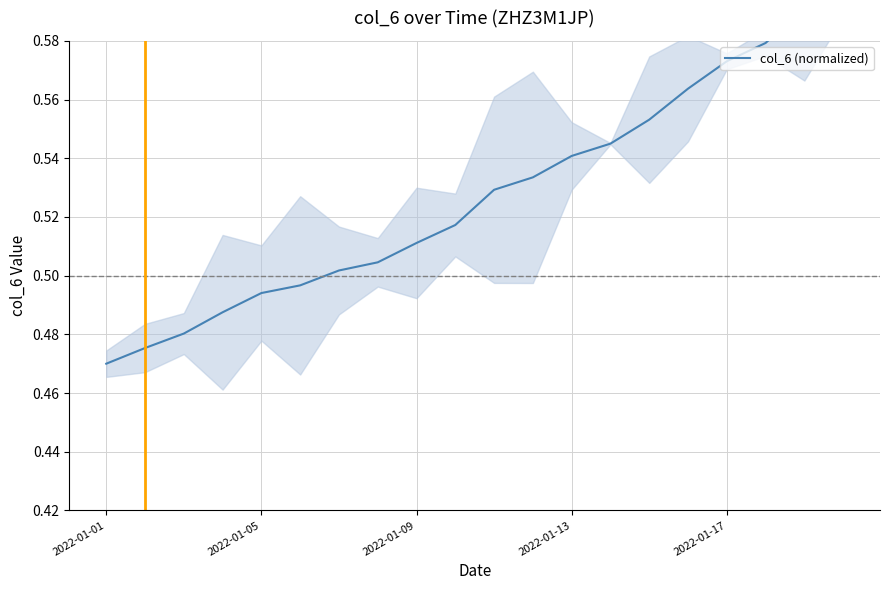

How many lines are shown in the chart?

1